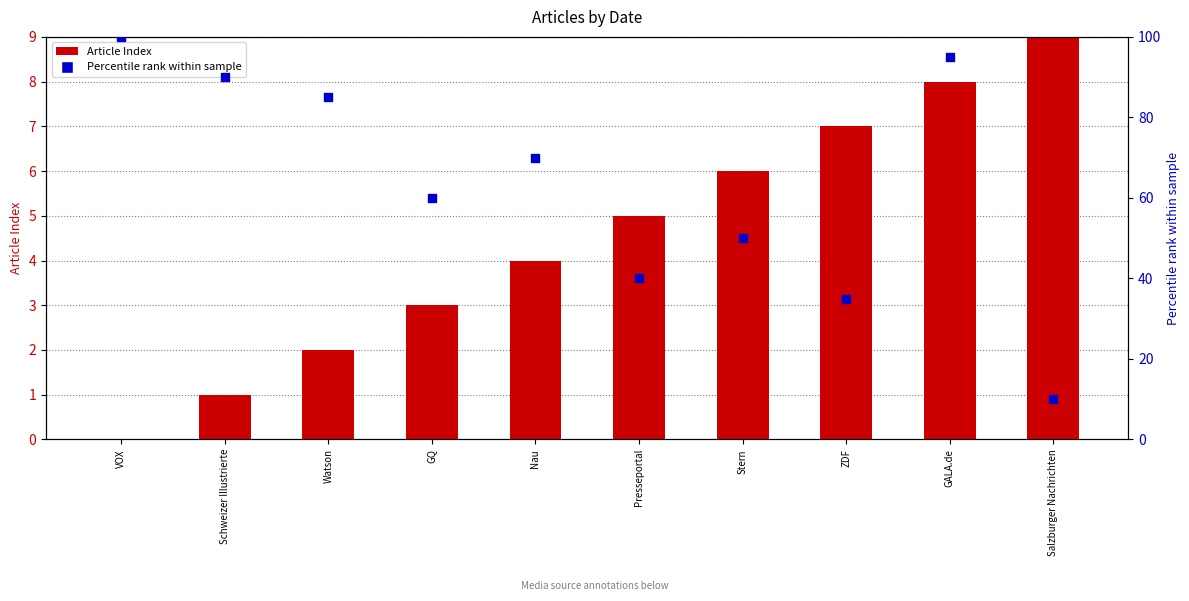

What is the total value across all series at Stern?

56